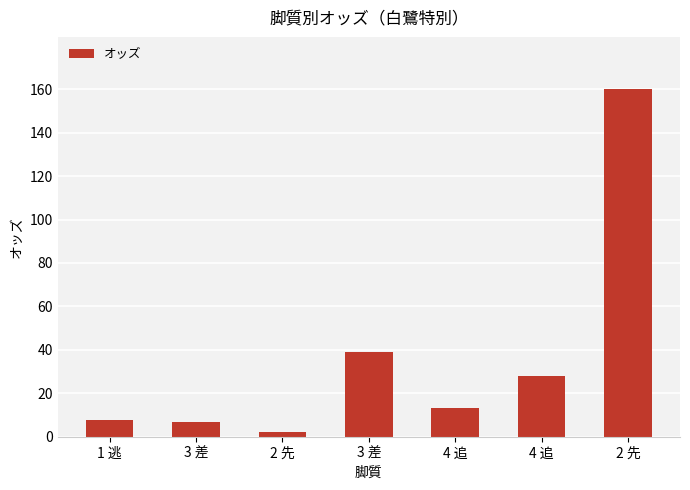

What is the maximum value shown in the chart?

160.1